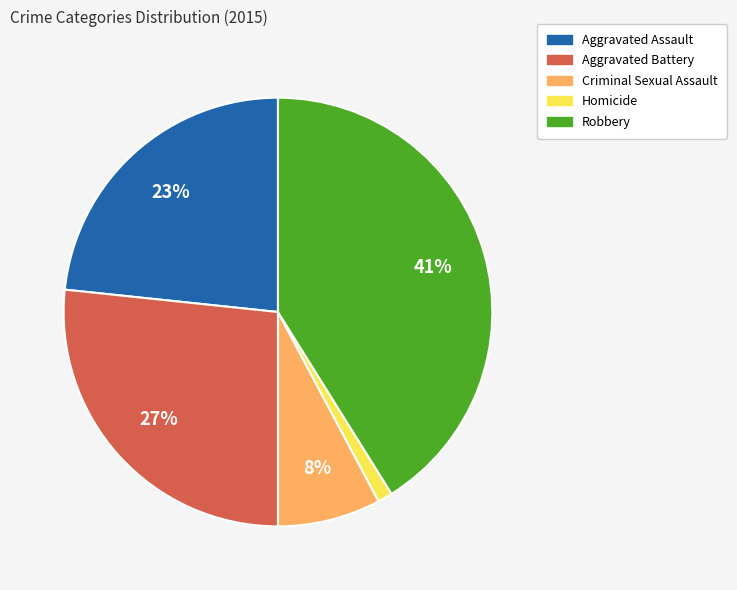

To the nearest percent, what is the difference between the largest and smallest slice percentages?

40%